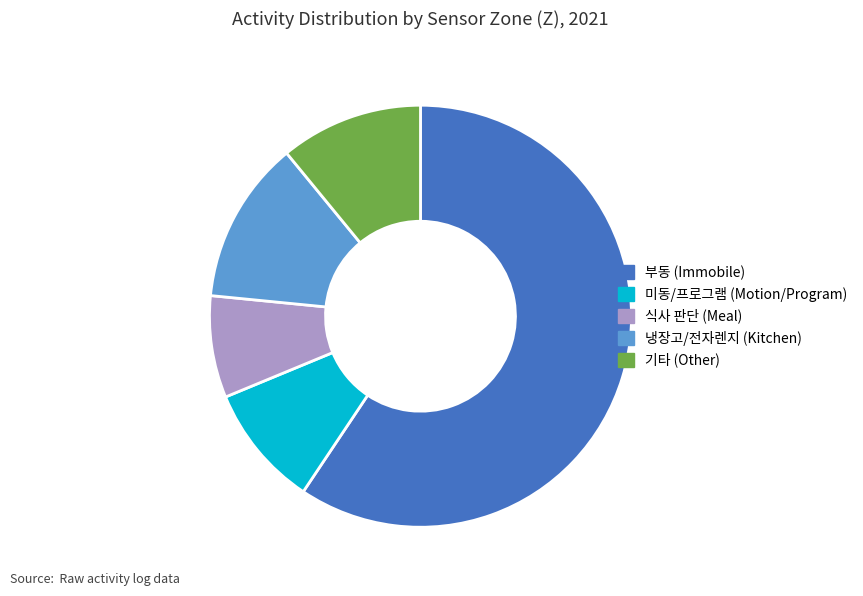

Is 부동 (Immobile) the majority of the pie?

Yes